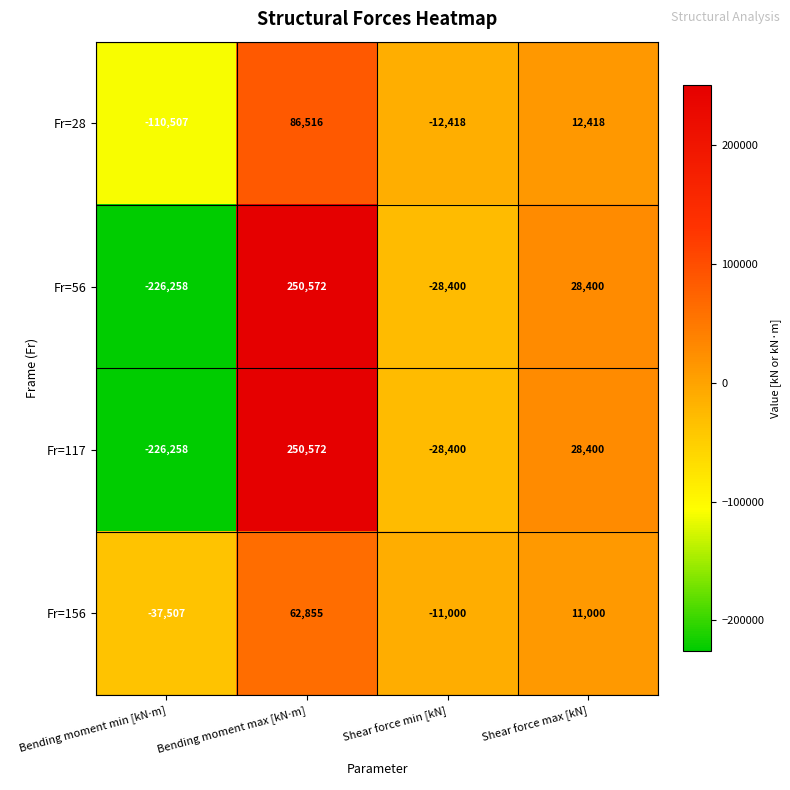

Reading right to left, list all the values displayed in this chart.

Fr=28: 12418	-12418	86516	-110507
Fr=56: 28400	-28400	250572	-226258
Fr=117: 28400	-28400	250572	-226258
Fr=156: 11000	-11000	62855	-37507